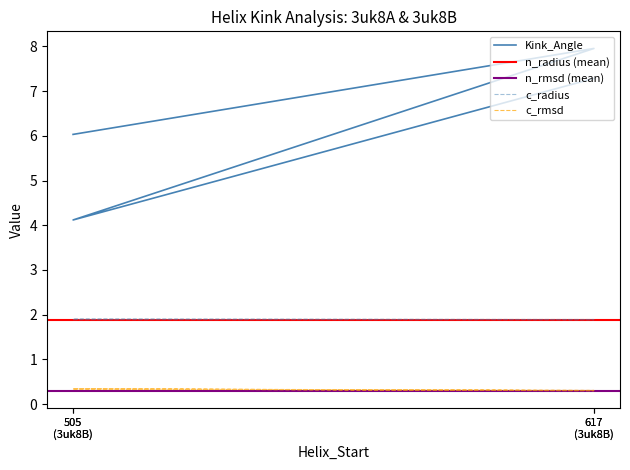

In Kink_Angle, how many points are lower than both neighbors (excluding endpoints)?

1